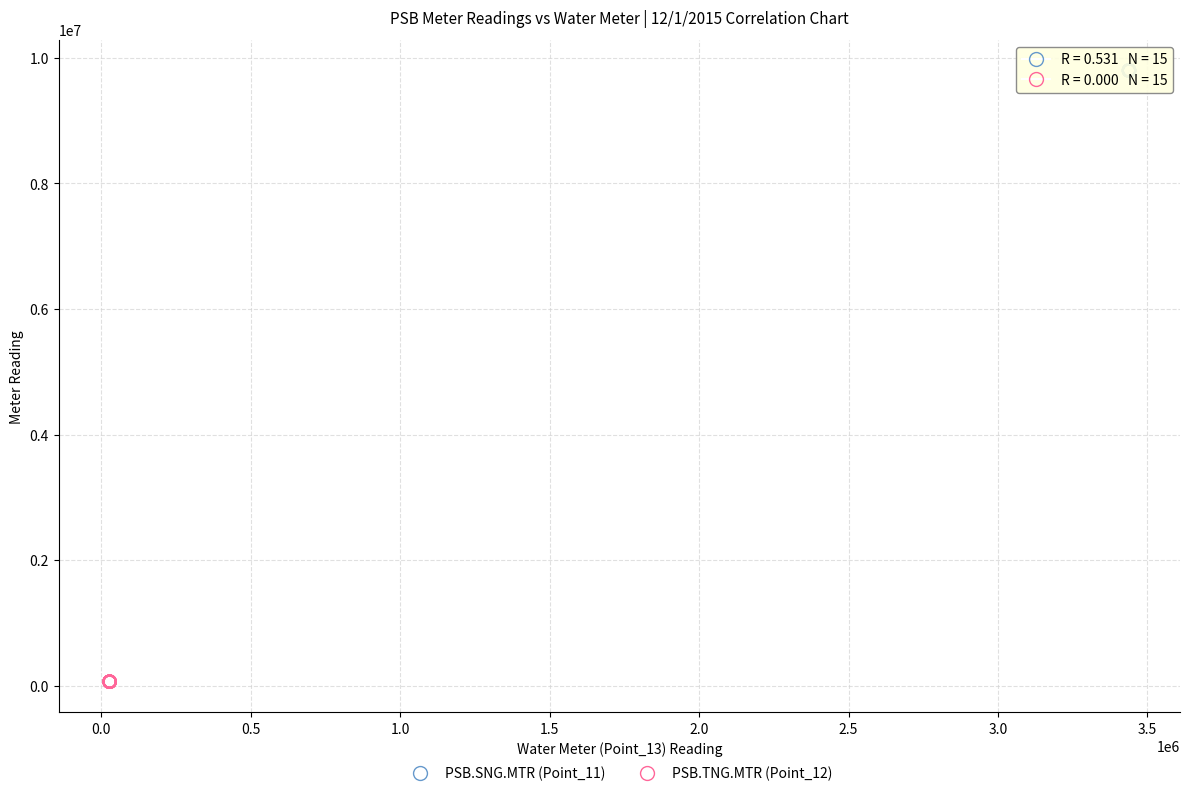

What are all the series names shown in the legend?

PSB.SNG.MTR (Point_11), PSB.TNG.MTR (Point_12)